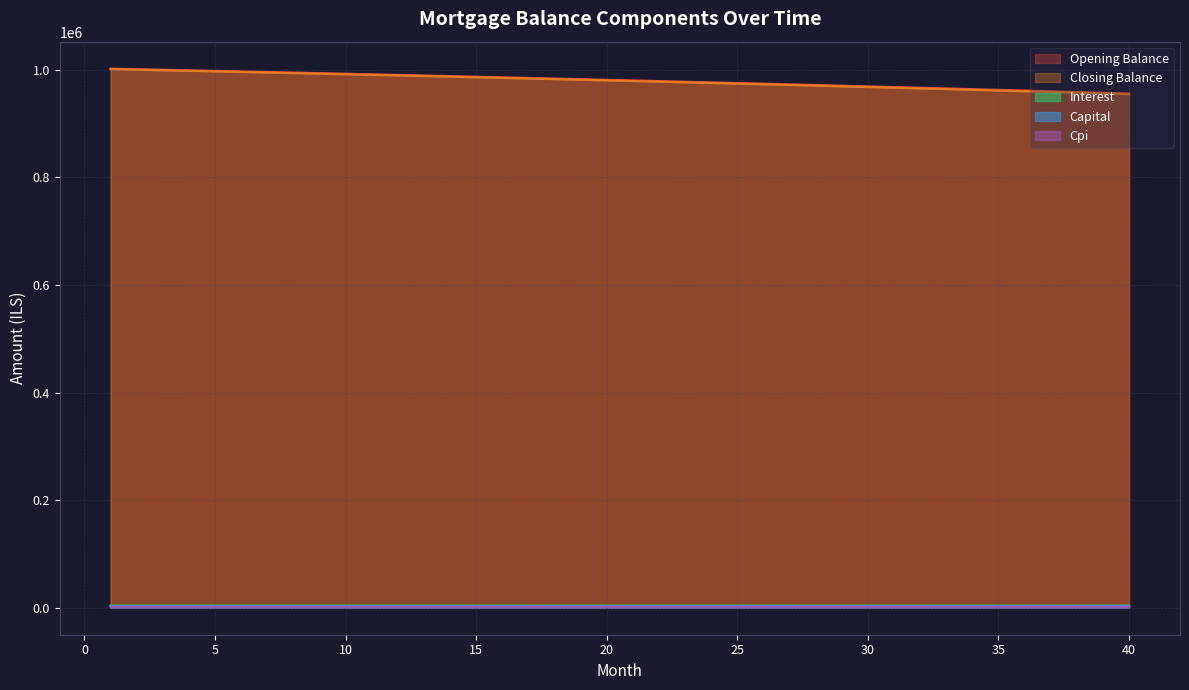

Reading left to right, extract all data points from this chart.

opening_balance: 1002083.3	1001071.7	1000051.5	999022.8	997985.3	996939.3	995884.5	994821.0	993748.8	992667.8	991578.0	990479.3	989371.7	988255.2	987129.8	985995.4	984851.0	983699.5	982538.0	981367.4	980187.6	978998.6	977800.4	976593.0	975376.3	974150.3	972915.0	971670.3	970416.2	969152.6	967879.6	966597.0	965304.9	964003.3	962692.0	961371.0	960040.4	958700.1	957350.0	955990.1
closing_balance: 1001071.7	1000051.5	999022.8	997985.3	996939.3	995884.5	994821.0	993748.8	992667.8	991578.0	990479.3	989371.7	988255.2	987129.8	985995.4	984851.0	983699.5	982538.0	981367.4	980187.6	978998.6	977800.4	976593.0	975376.3	974150.3	972915.0	971670.3	970416.2	969152.6	967879.6	966597.0	965304.9	964003.3	962692.0	961371.0	960040.4	958700.1	957350.0	955990.1	954620.4
interest: 4175.4	4171.1	4166.9	4162.6	4158.3	4153.9	4149.5	4145.1	4140.6	4136.1	4131.6	4127.0	4122.4	4117.7	4113.0	4108.3	4103.6	4098.8	4093.9	4089.0	4084.1	4079.2	4074.2	4069.1	4064.1	4059.0	4053.8	4048.6	4043.4	4038.1	4032.8	4027.5	4022.1	4016.7	4011.2	4005.7	4000.2	3994.6	3989.0	3983.3
capital: 3092.8	3099.3	3105.8	3112.2	3118.7	3125.2	3131.7	3138.2	3144.8	3151.3	3157.9	3164.5	3171.1	3177.7	3184.3	3190.9	3197.6	3204.2	3210.9	3217.6	3224.3	3231.0	3237.8	3244.5	3251.2	3258.0	3264.8	3271.6	3278.4	3285.3	3292.1	3299.0	3305.8	3312.7	3319.6	3326.5	3333.5	3340.4	3347.4	3354.3
cpi: 2081.2	2079.1	2077.0	2074.8	2072.6	2070.4	2068.2	2066.0	2063.8	2061.5	2059.2	2056.9	2054.6	2052.2	2049.9	2047.5	2045.1	2042.7	2040.3	2037.8	2035.3	2032.8	2030.3	2027.8	2025.3	2022.7	2020.1	2017.5	2014.9	2012.2	2009.6	2006.9	2004.2	2001.4	1998.7	1995.9	1993.1	1990.3	1987.5	1984.7